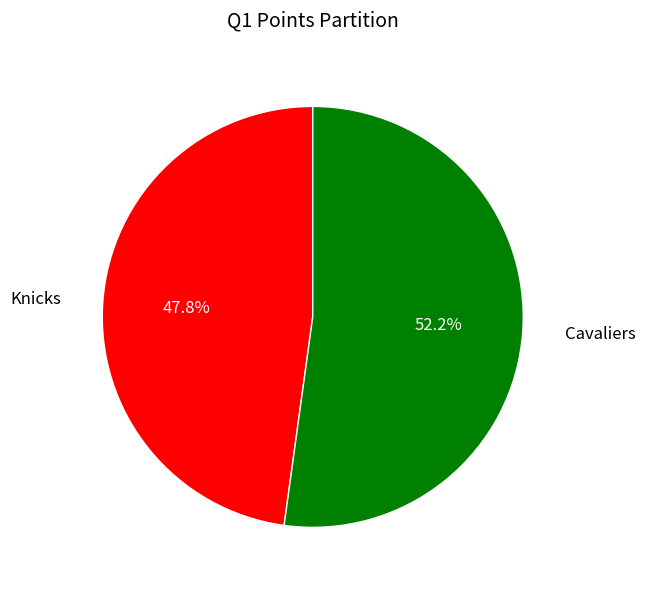

How many slices are in this pie chart?

2